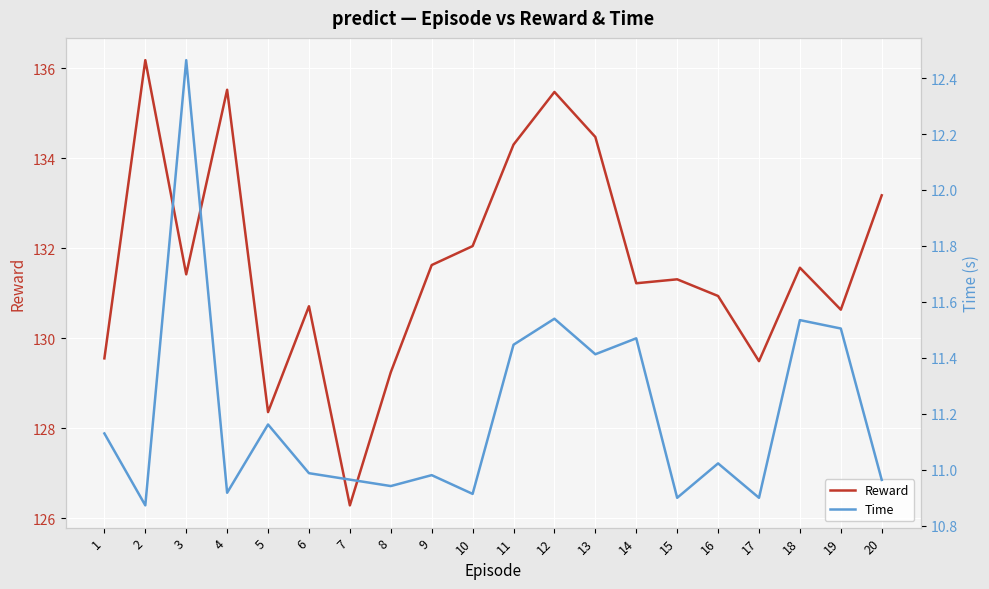

Reading left to right, transcribe all the data shown in this chart.

Reward: 129.6	136.2	131.4	135.5	128.4	130.7	126.3	129.2	131.6	132.0	134.3	135.5	134.5	131.2	131.3	130.9	129.5	131.6	130.6	133.2
Time: 11.1	10.9	12.5	10.9	11.2	11.0	11.0	10.9	11.0	10.9	11.4	11.5	11.4	11.5	10.9	11.0	10.9	11.5	11.5	11.0